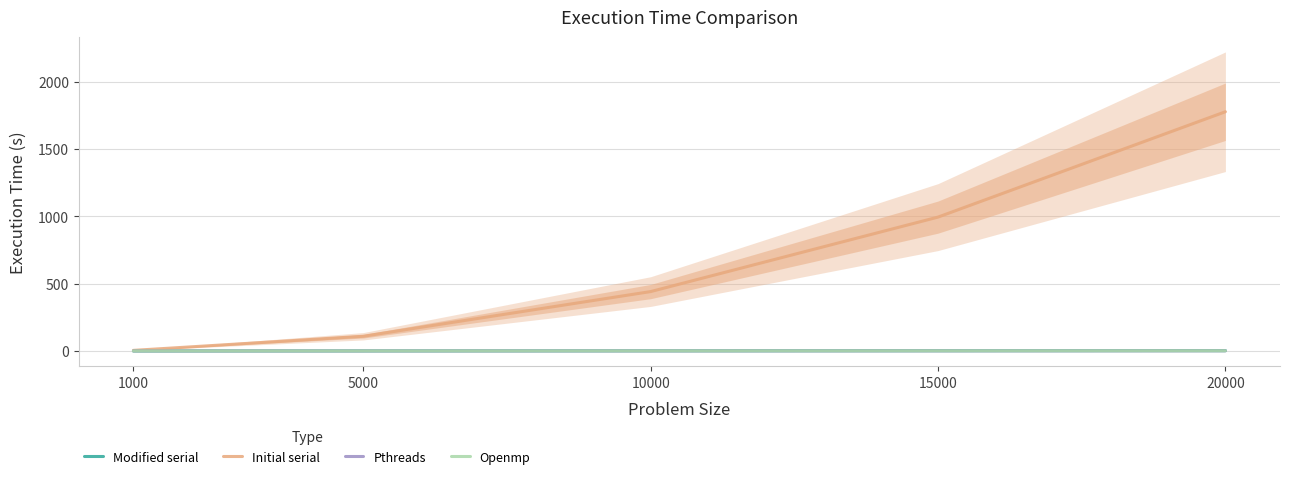

Between 10000 and 15000, which series saw the biggest shift?

Initial serial